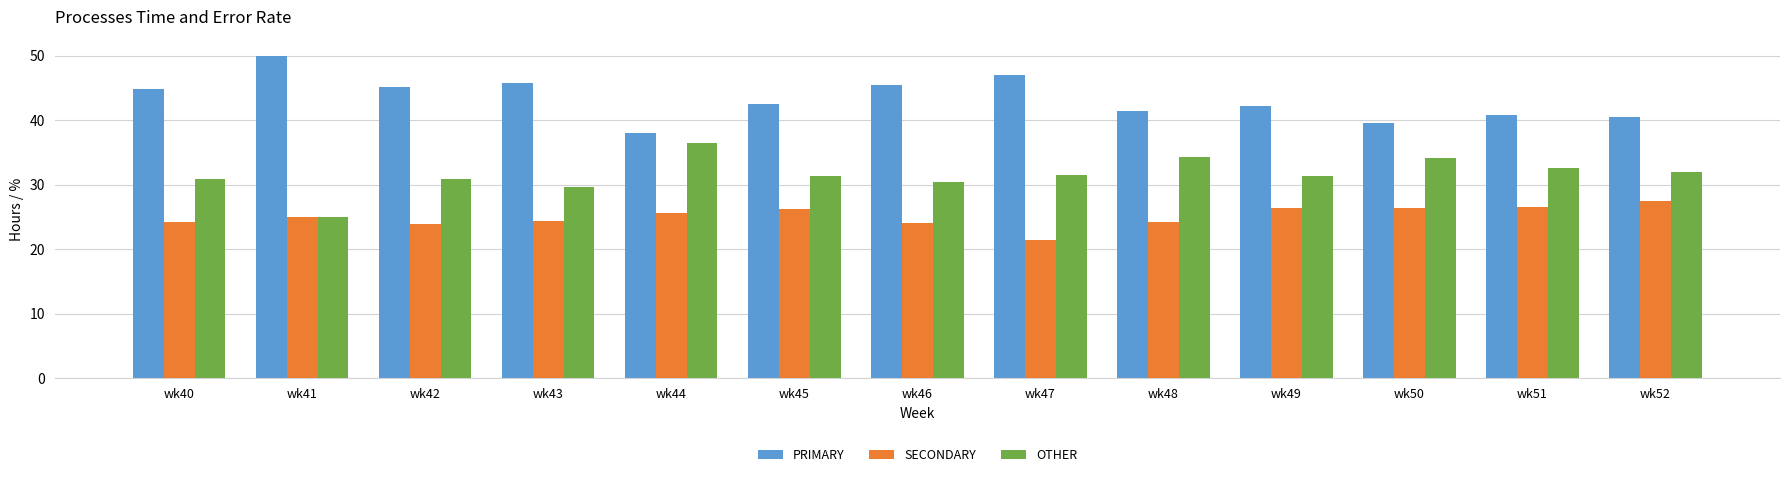

Which category has the highest value in the PRIMARY series?

wk41